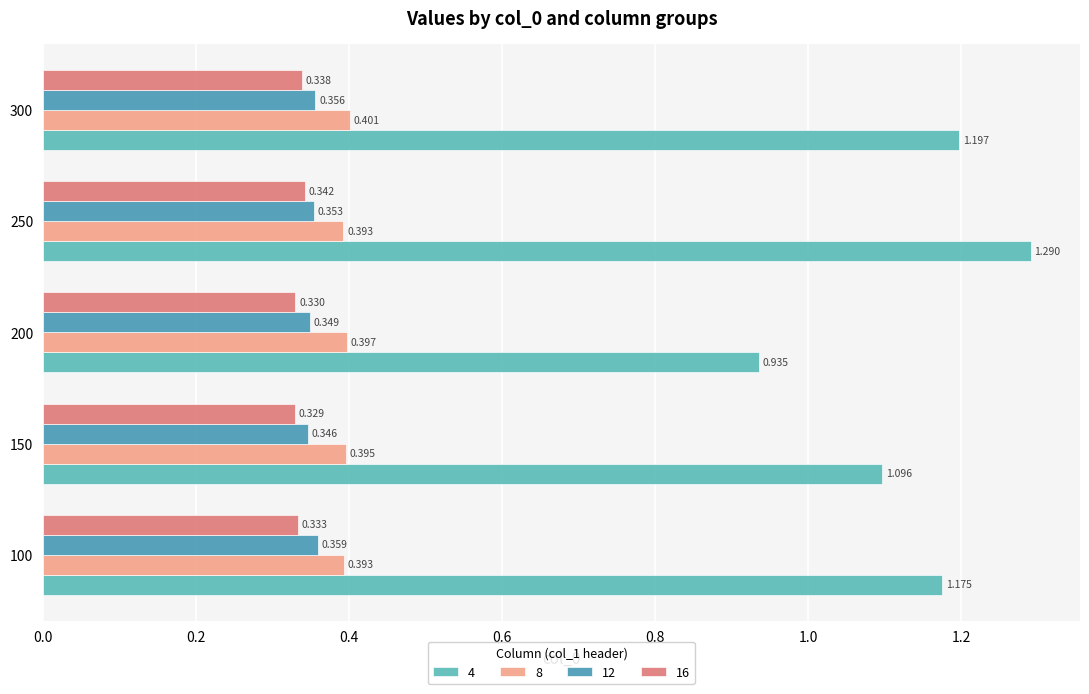

Count the number of data series in this chart.

4